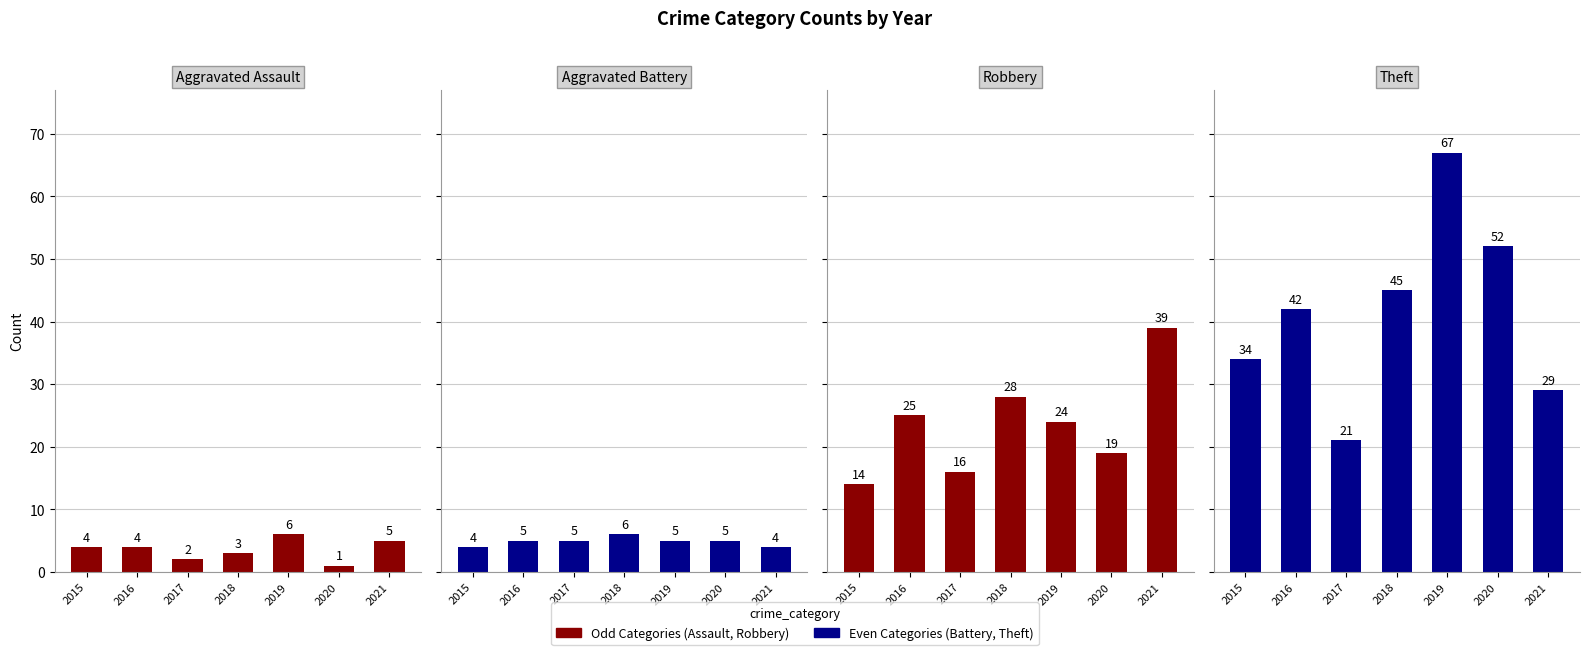

What is the value of the Aggravated Battery bar at the 5th from the left?

5